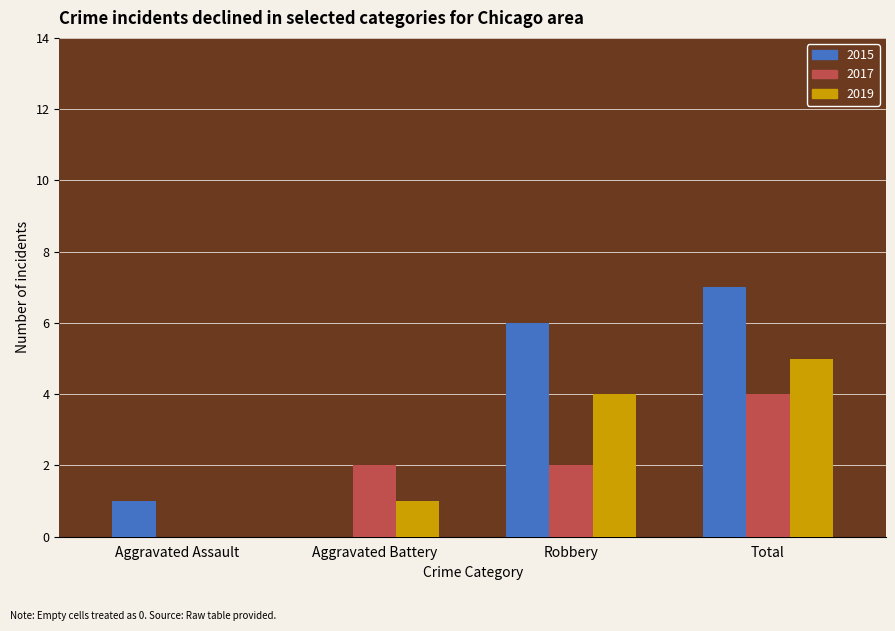

How many 2017 values are between 2 and 4?

3